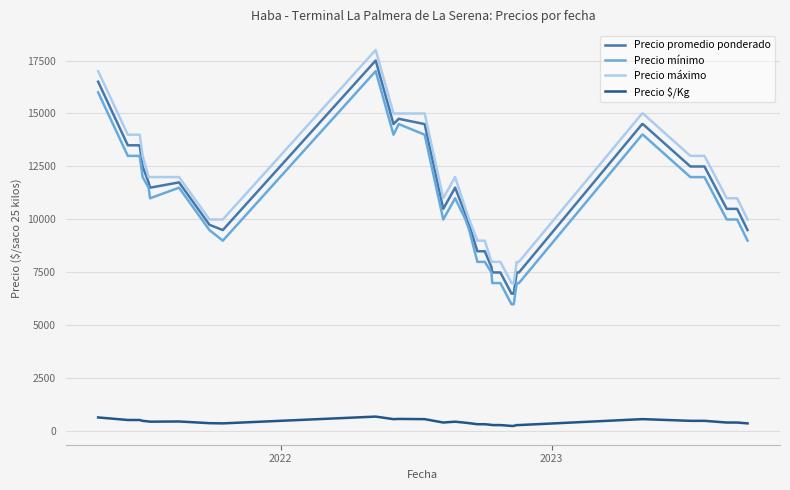

True or false: Precio mínimo and Precio $/Kg intersect in this chart.

False